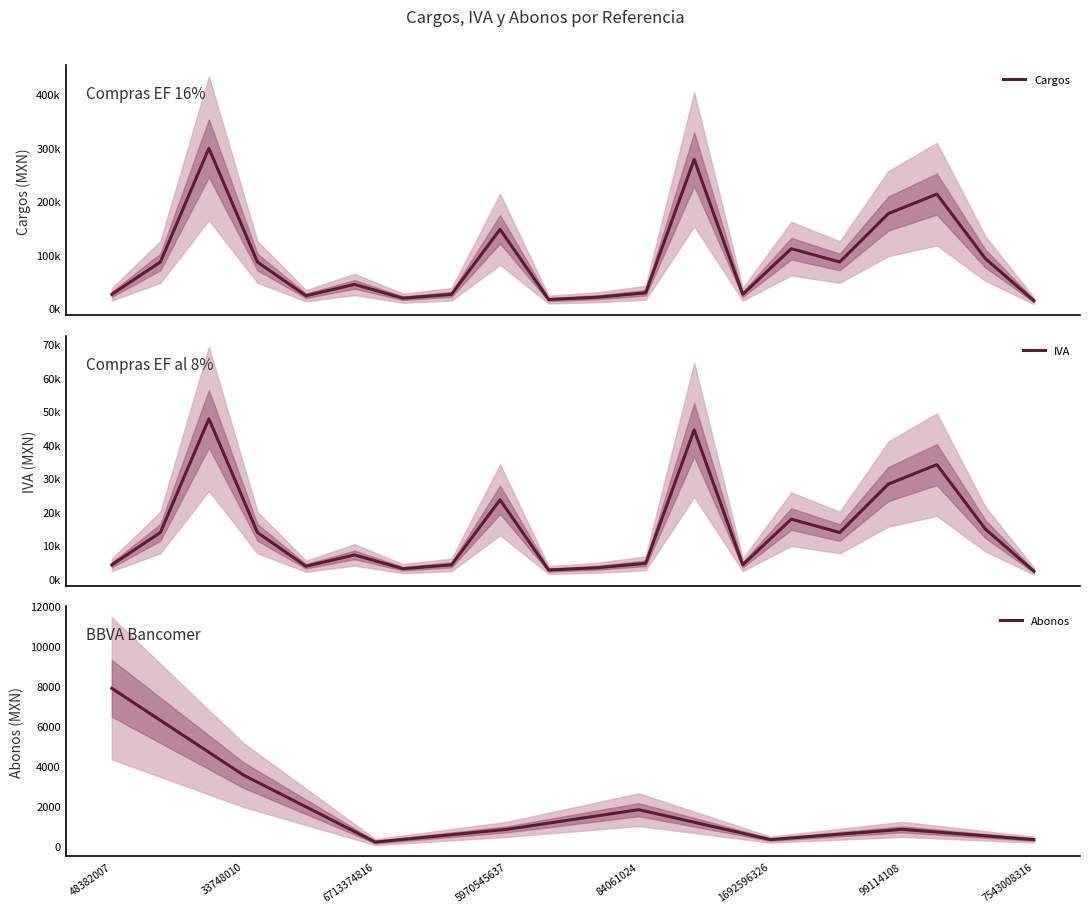

What is the maximum value for Abonos?

7892.1